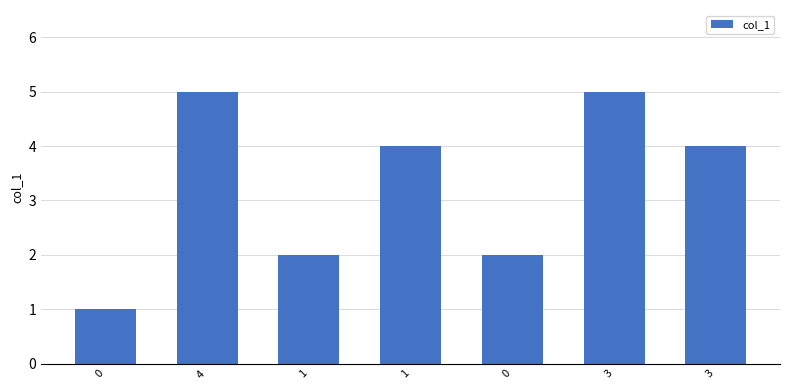

At which label is the value closest to 3?

1